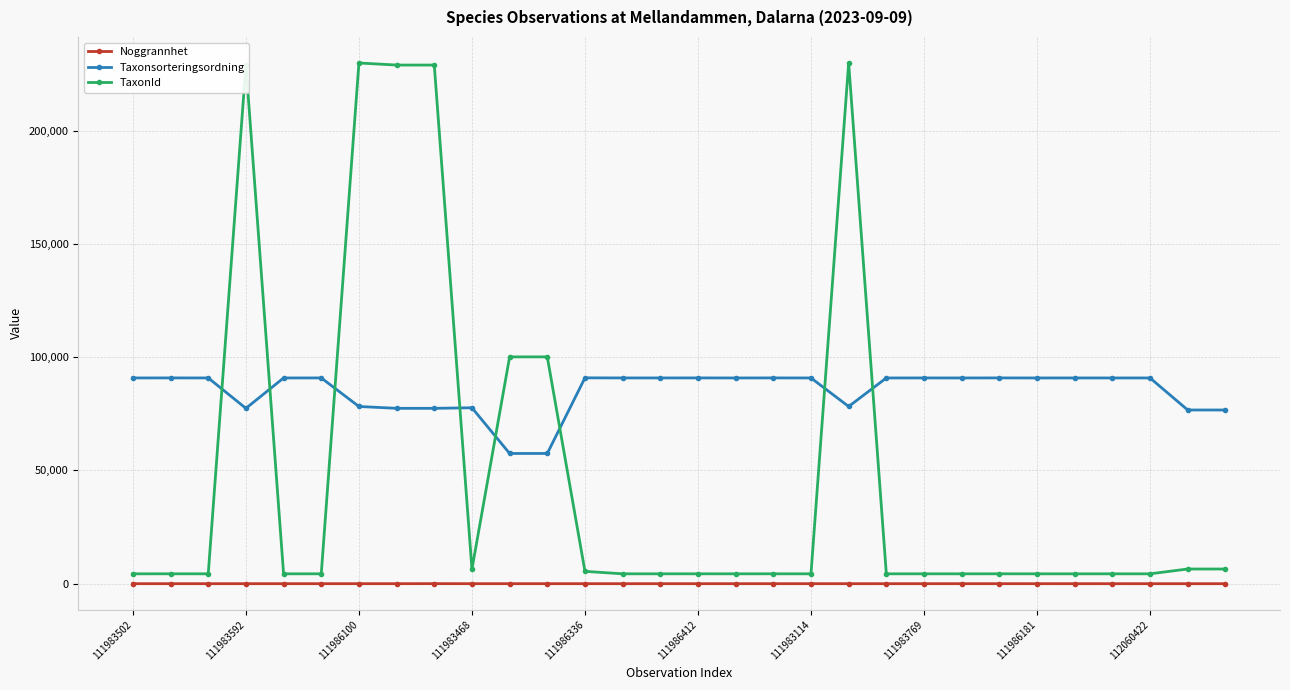

Which series has the widest spread of values?

TaxonId